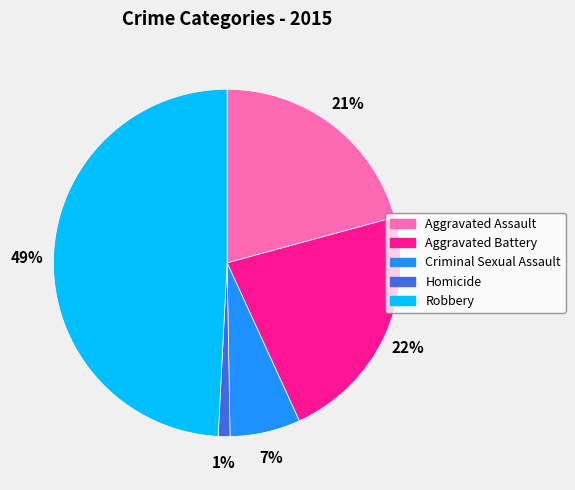

How many segments does this pie chart have?

5